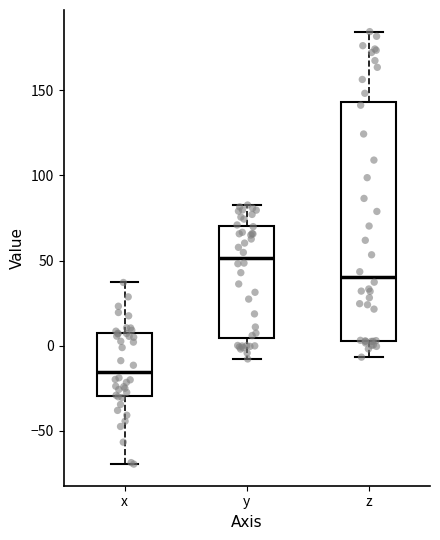

Reading left to right, transcribe this box plot: for each box, give where its median line is, the range the box spans, and where its two whiskers end, as read against the y-axis. The values are not printed on the chart, so give them approximately, as read against the axis.

x: median -15, box -30 to 5, whiskers -70 to 35
y: median 50, box 5 to 70, whiskers -10 to 85
z: median 40, box 5 to 145, whiskers -5 to 185